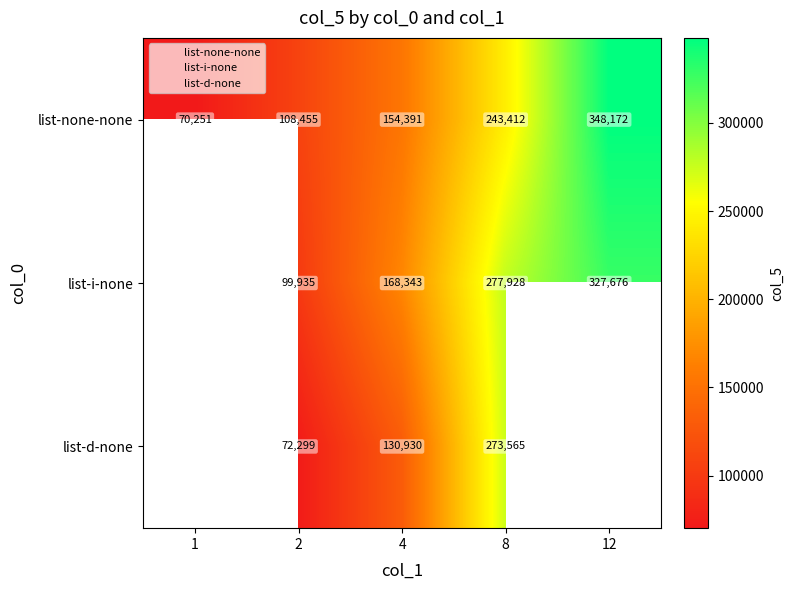

At which label is list-i-none closest to 163838?

4